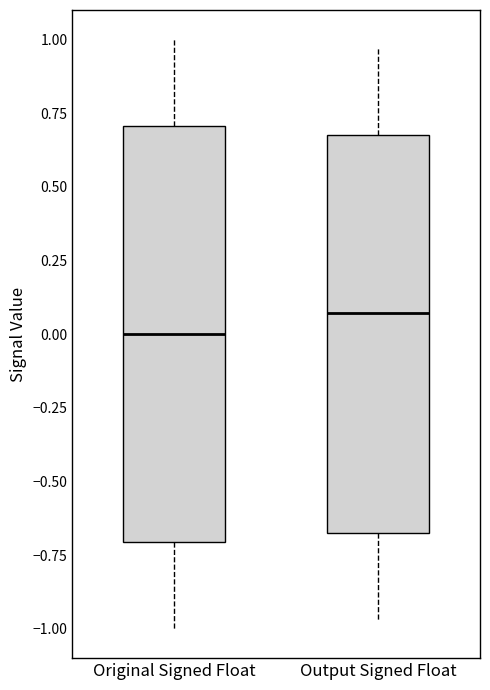

Reading left to right, read every box against the y-axis: the position of its median line, the range the box covers, and the ends of its whiskers. The values are not printed on the chart, so give them approximately, as read against the axis.

Original Signed Float: median 0.00, box -0.70 to 0.70, whiskers -1.00 to 1.00
Output Signed Float: median 0.05, box -0.70 to 0.70, whiskers -0.95 to 0.95